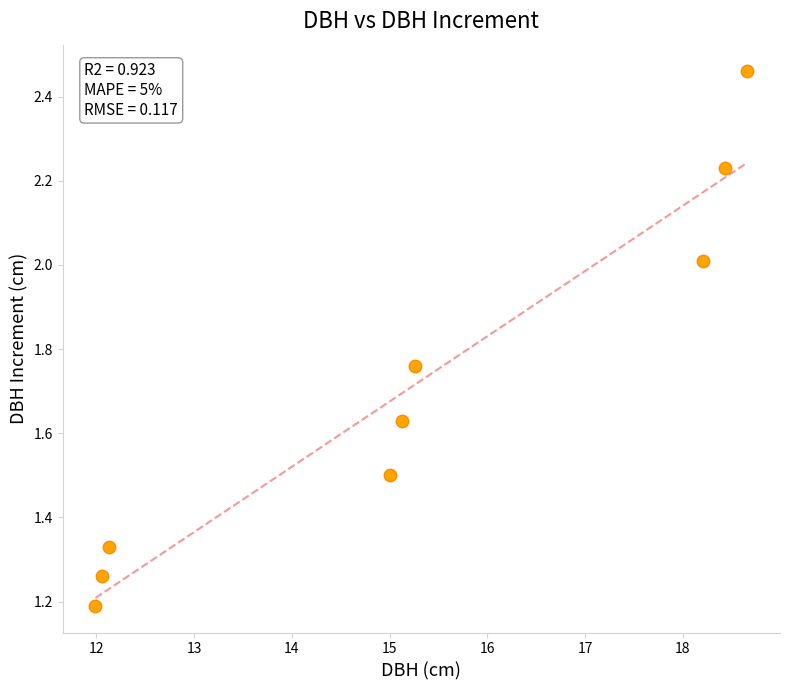

What Y value in the scatter plot is closest to 1?

1.2